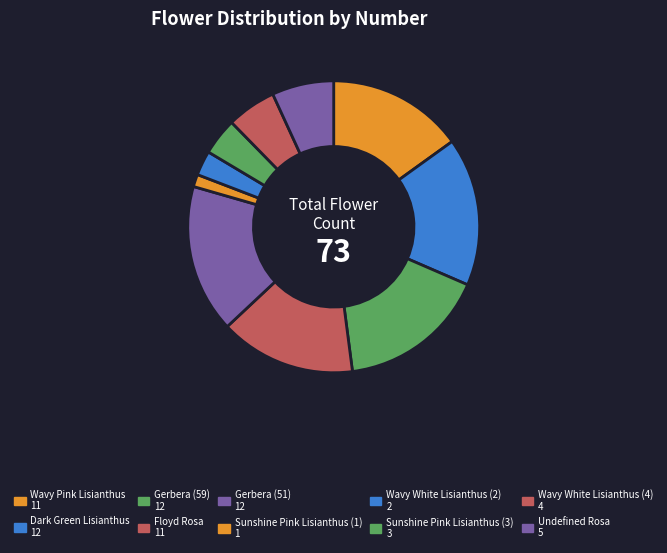

Count the number of slices in the pie.

10